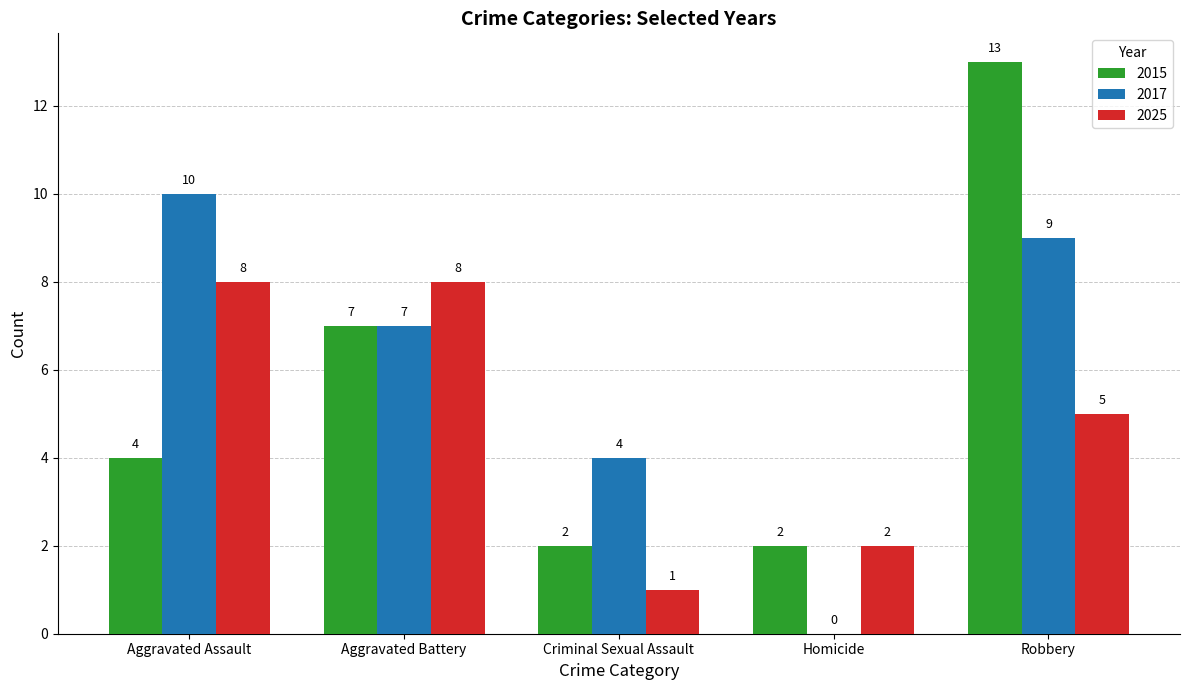

What is the sum of the 2025 values at Robbery and Aggravated Battery?

13